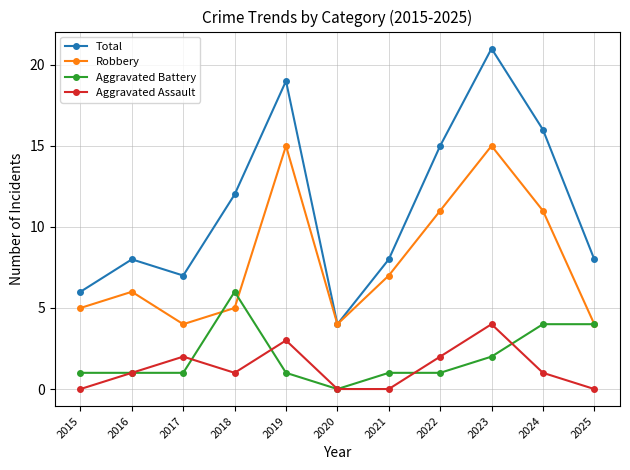

True or false: Total and Aggravated Assault intersect in this chart.

False